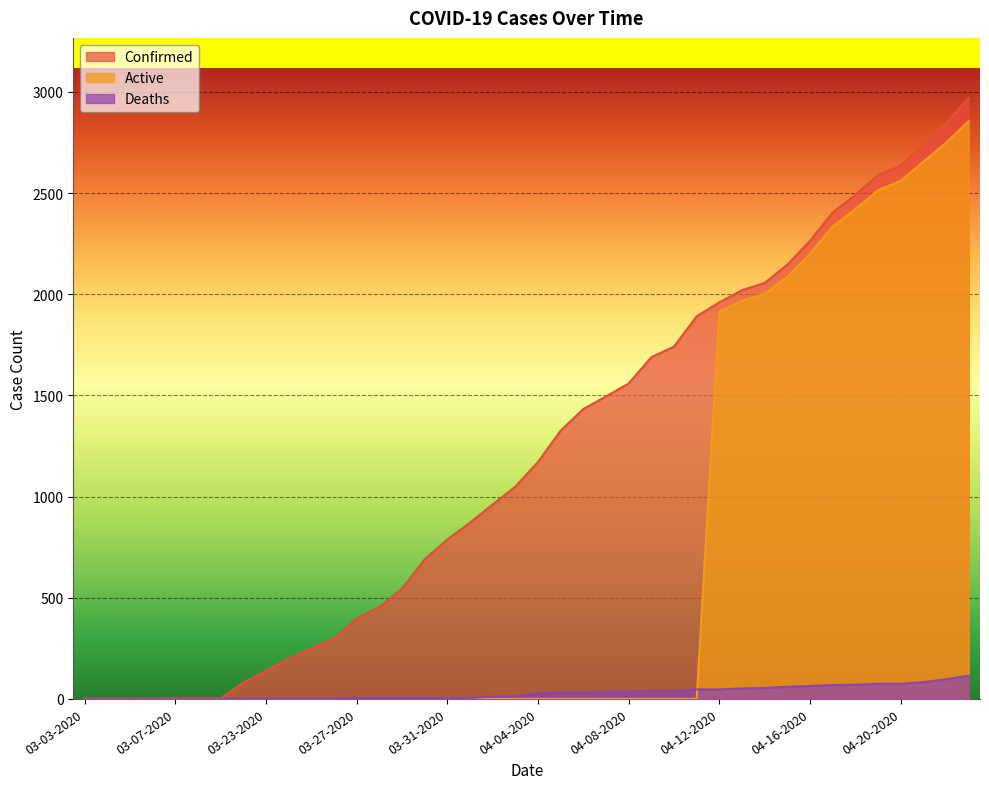

Is the value of Confirmed at 04-04-2020 greater than the value of Active at 04-01-2020?

Yes